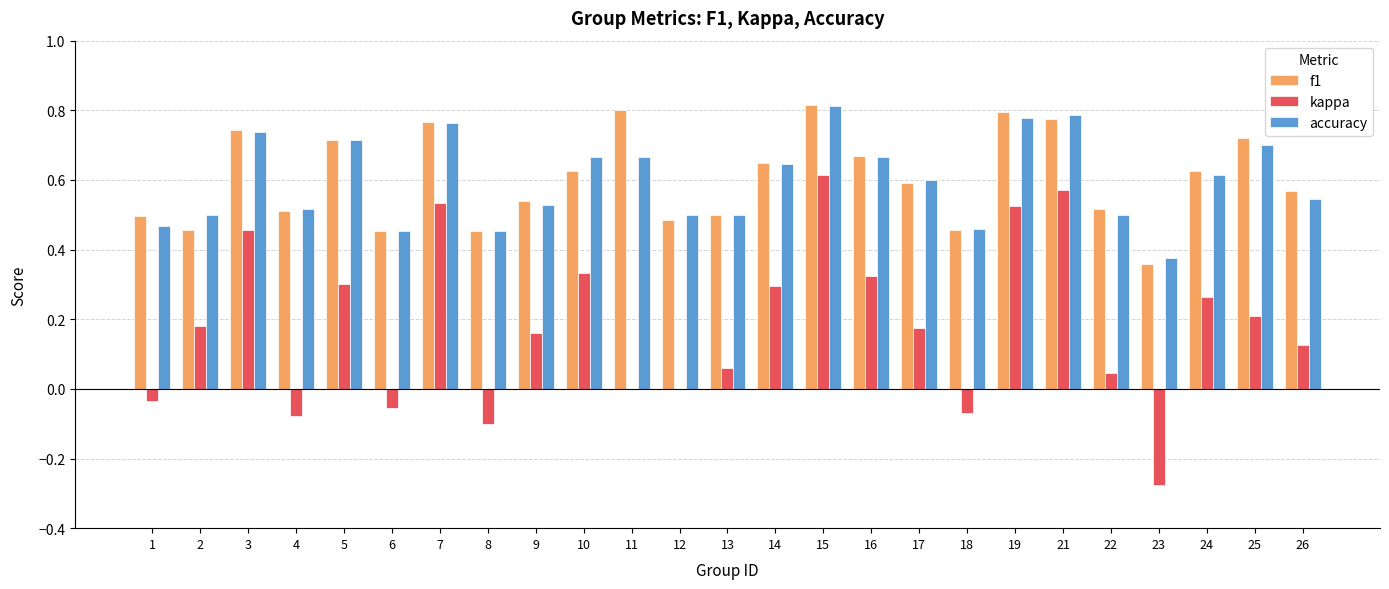

At which label does kappa reach its peak?

15